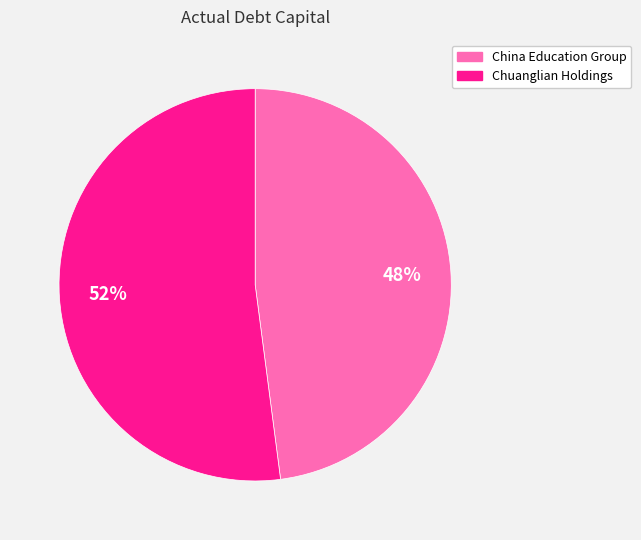

Is there any slice that represents more than half of the pie?

Yes